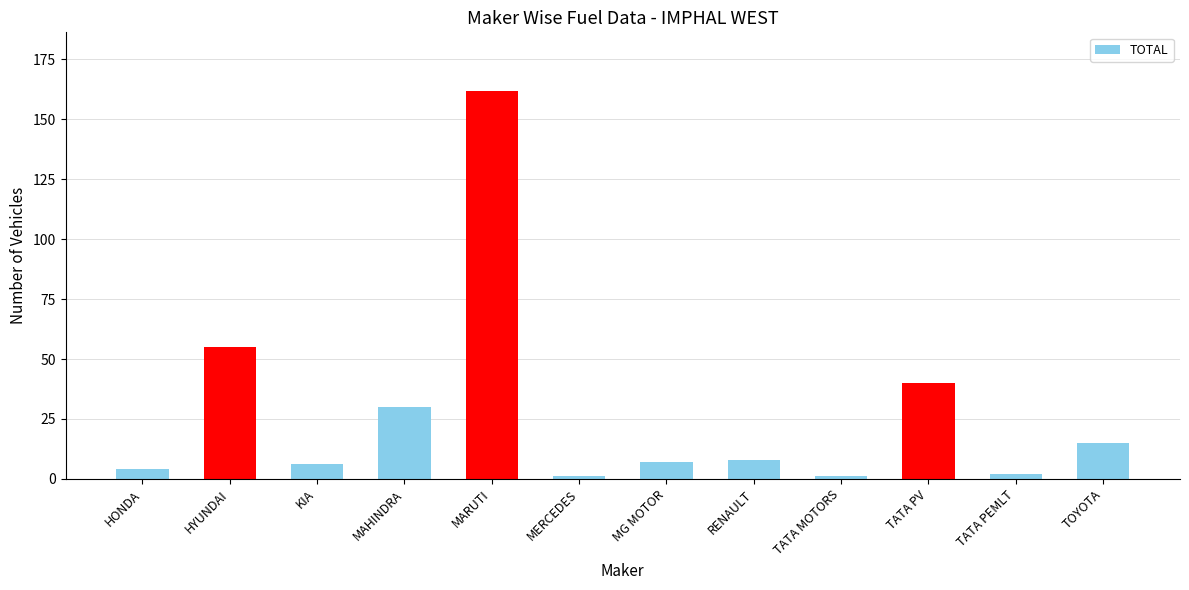

Is it true that the value at HYUNDAI is 85?

False